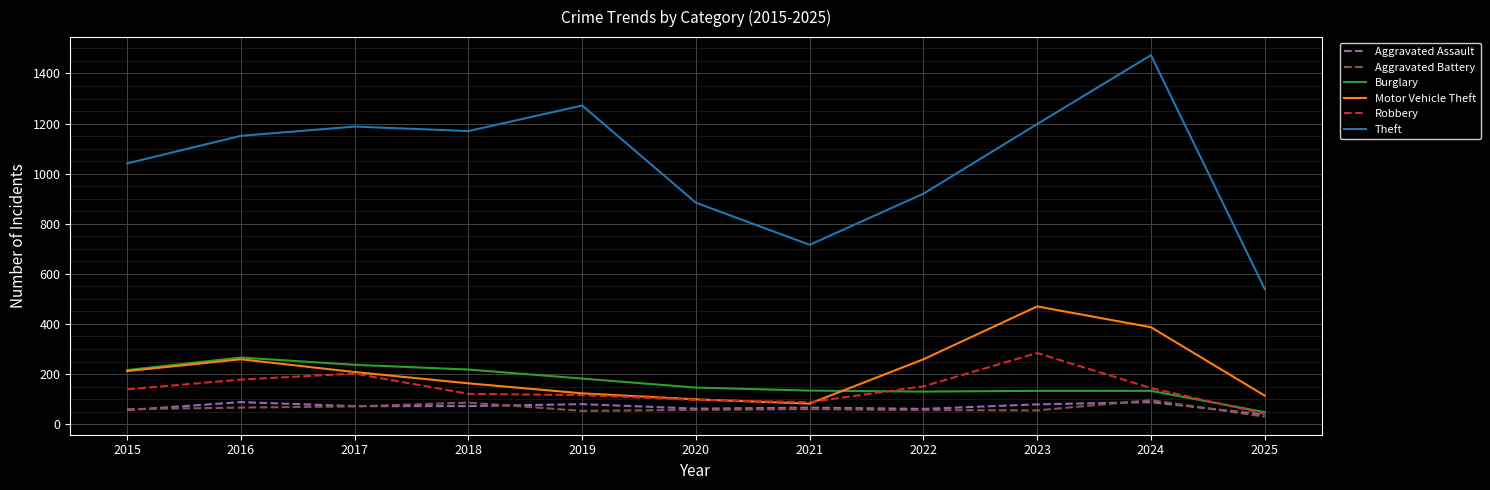

Is it true that Aggravated Assault equals 88 at 2024?

True